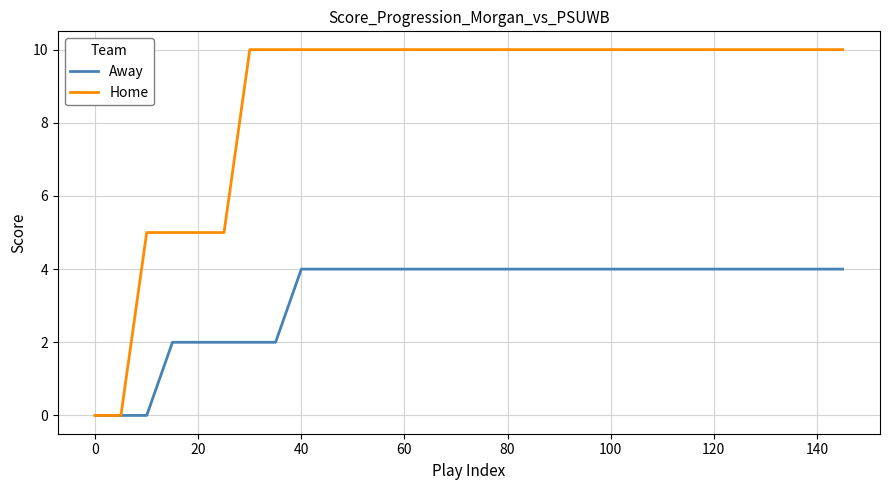

Reading left to right, transcribe all the data shown in this chart.

Away: 0	0	0	2	2	2	2	2	4	4	4	4	4	4	4	4	4	4	4	4	4	4	4	4	4	4	4	4	4	4
Home: 0	0	5	5	5	5	10	10	10	10	10	10	10	10	10	10	10	10	10	10	10	10	10	10	10	10	10	10	10	10